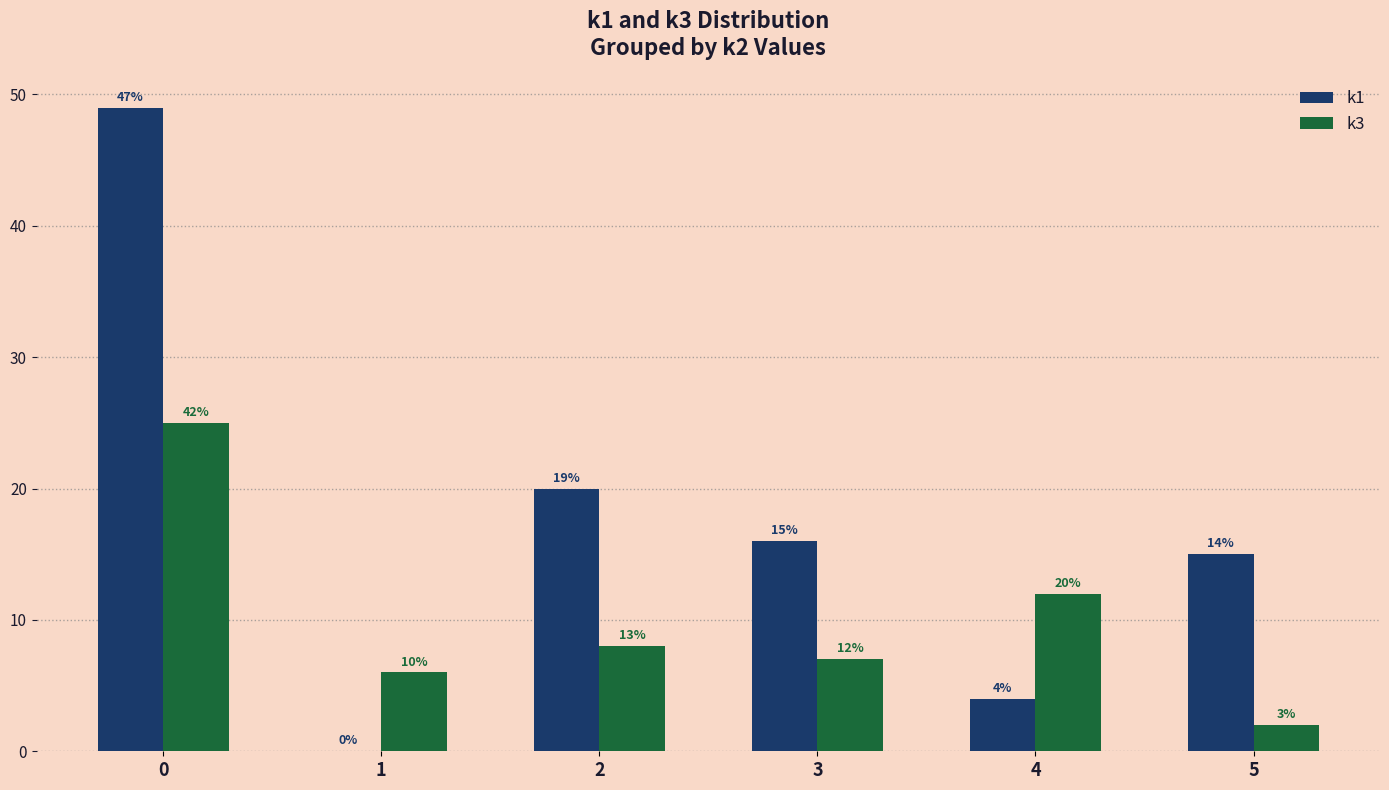

What are all the series names shown in the legend?

k1, k3